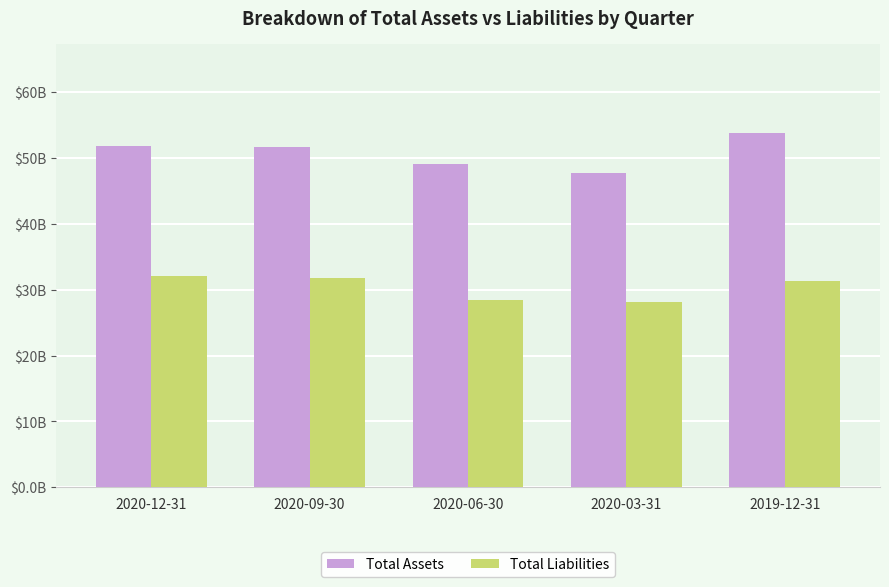

What are all the series names shown in the legend?

Total Assets, Total Liabilities